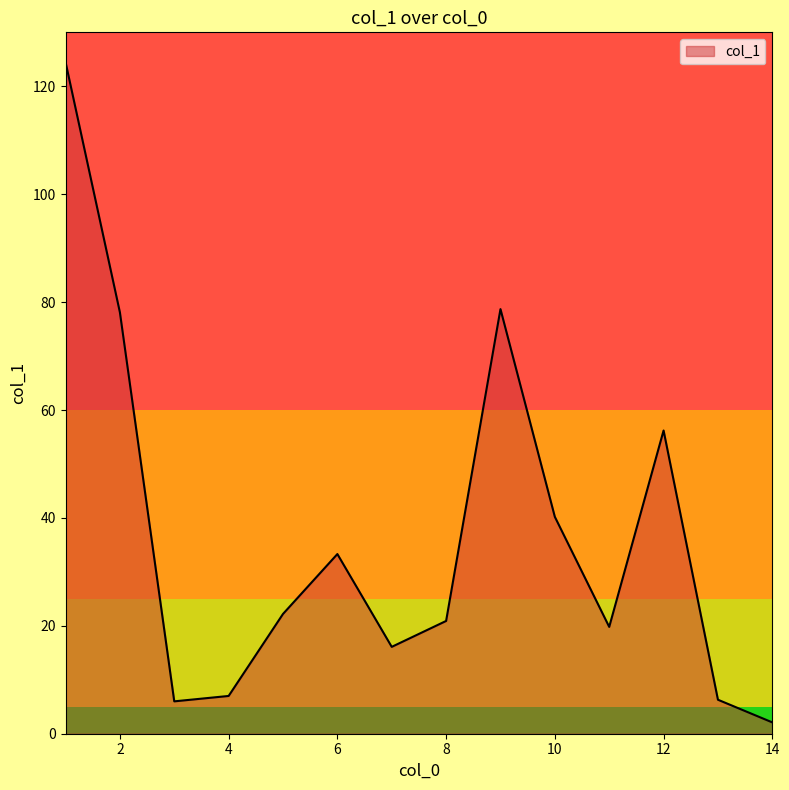

What is the maximum value shown in the chart?

124.5